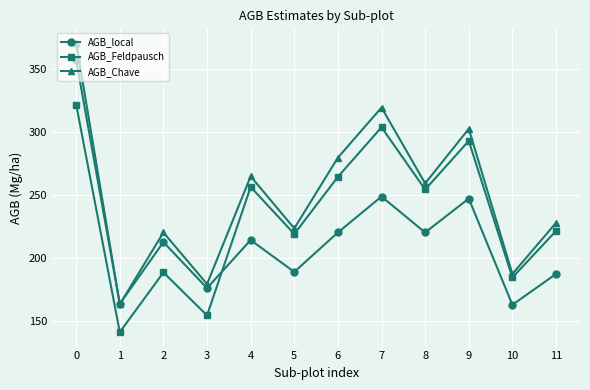

What is the highest value of the AGB_Feldpausch series?

321.6